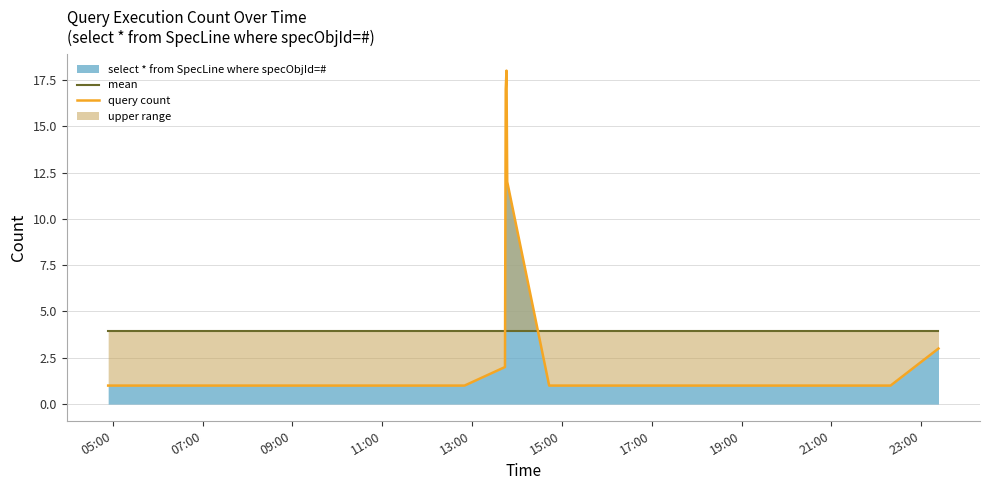

What is the maximum value for select * from SpecLine where specObjId=#?

18